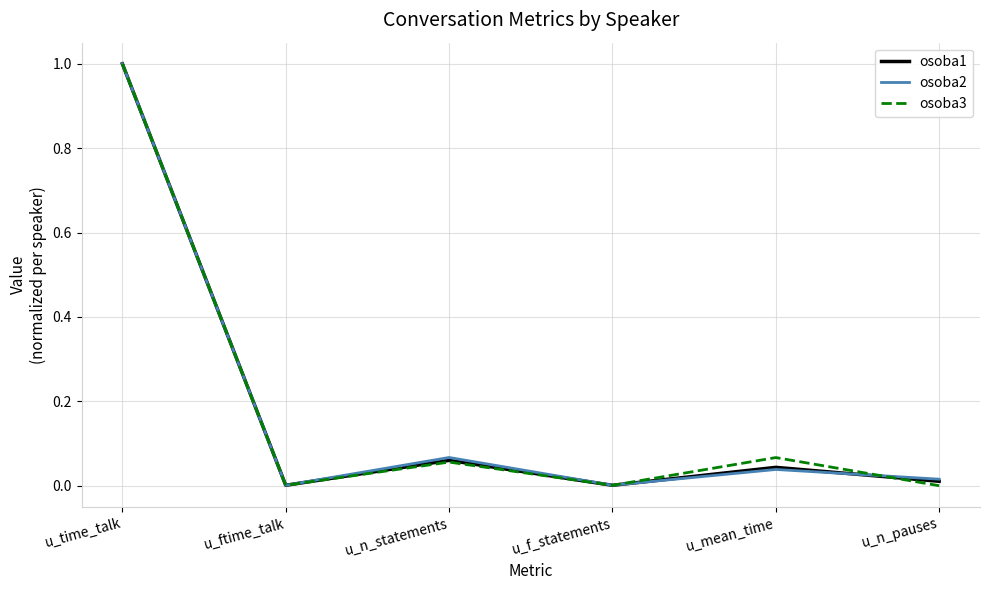

Which category has the highest value in the osoba1 series?

u_time_talk